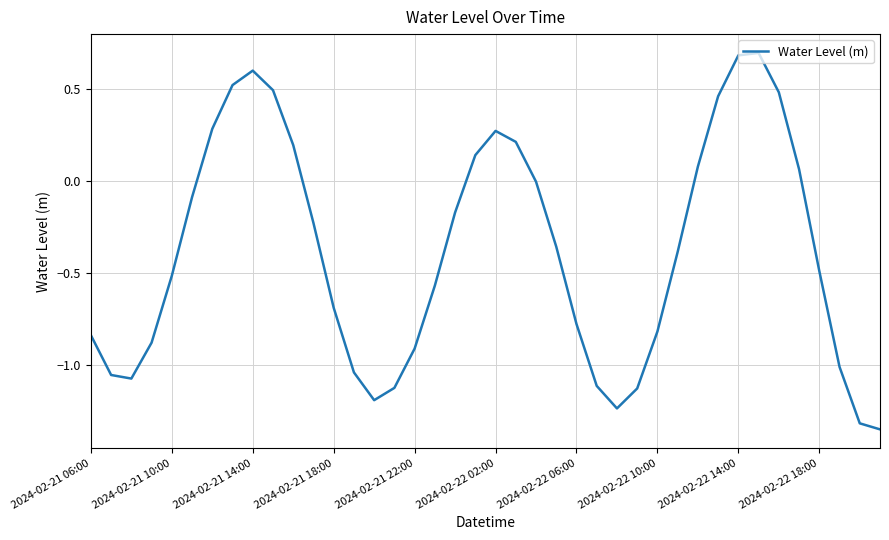

What is the difference between the maximum and minimum values?

2.0